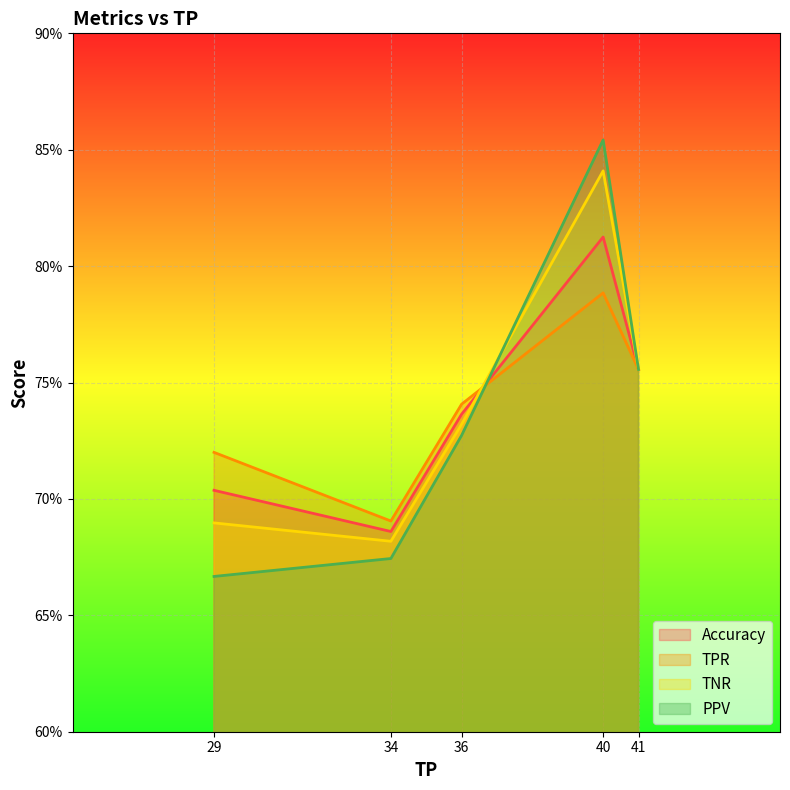

Which series changed the most between 36 and 40?

PPV